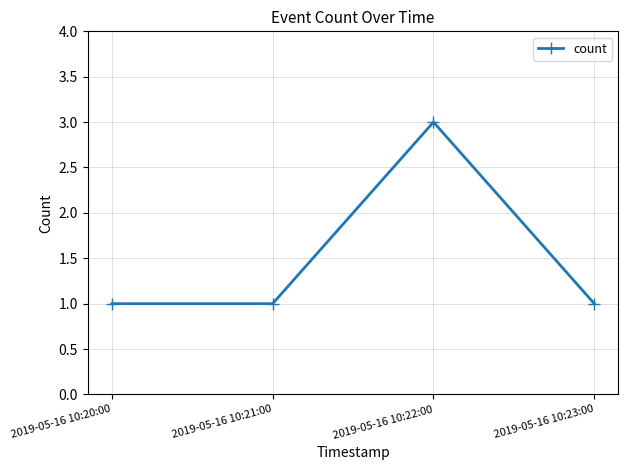

Reading left to right, what are all the values shown in this chart?

1	1	3	1